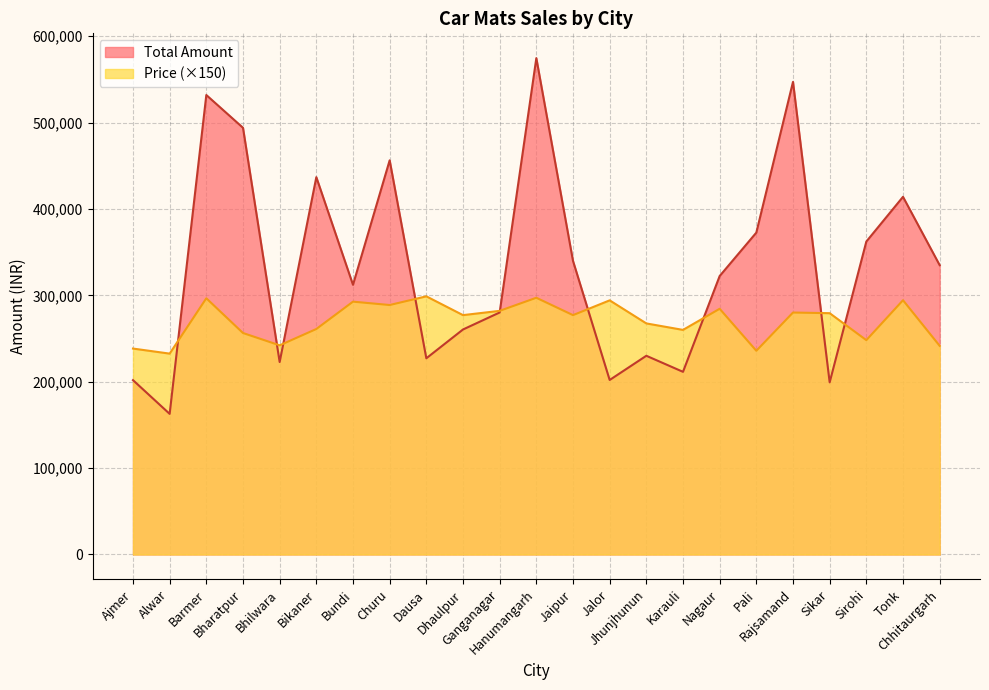

Reading right to left, what are all the values shown in this chart?

Total Amount: Chhitaurgarh=334880	Tonk=413982	Sirohi=362226	Sikar=199234	Rajsamand=547031	Pali=372564	Nagaur=322320	Karauli=211426	Jhunjhunun=230007	Jalor=201983	Jaipur=339848	Hanumangarh=574490	Ganganagar=280120	Dhaulpur=260427	Dausa=227088	Churu=456225	Bundi=312160	Bikaner=436740	Bhilwara=222732	Bharatpur=493901	Barmer=531813	Alwar=162750	Ajmer=201803
Price: Chhitaurgarh=241500	Tonk=294300	Sirohi=248100	Sikar=279300	Rajsamand=280050	Pali=235800	Nagaur=284400	Karauli=259950	Jhunjhunun=267450	Jalor=294150	Jaipur=277050	Hanumangarh=297150	Ganganagar=282000	Dhaulpur=277050	Dausa=298800	Churu=288750	Bundi=292650	Bikaner=261000	Bhilwara=242100	Bharatpur=256350	Barmer=296550	Alwar=232500	Ajmer=238350